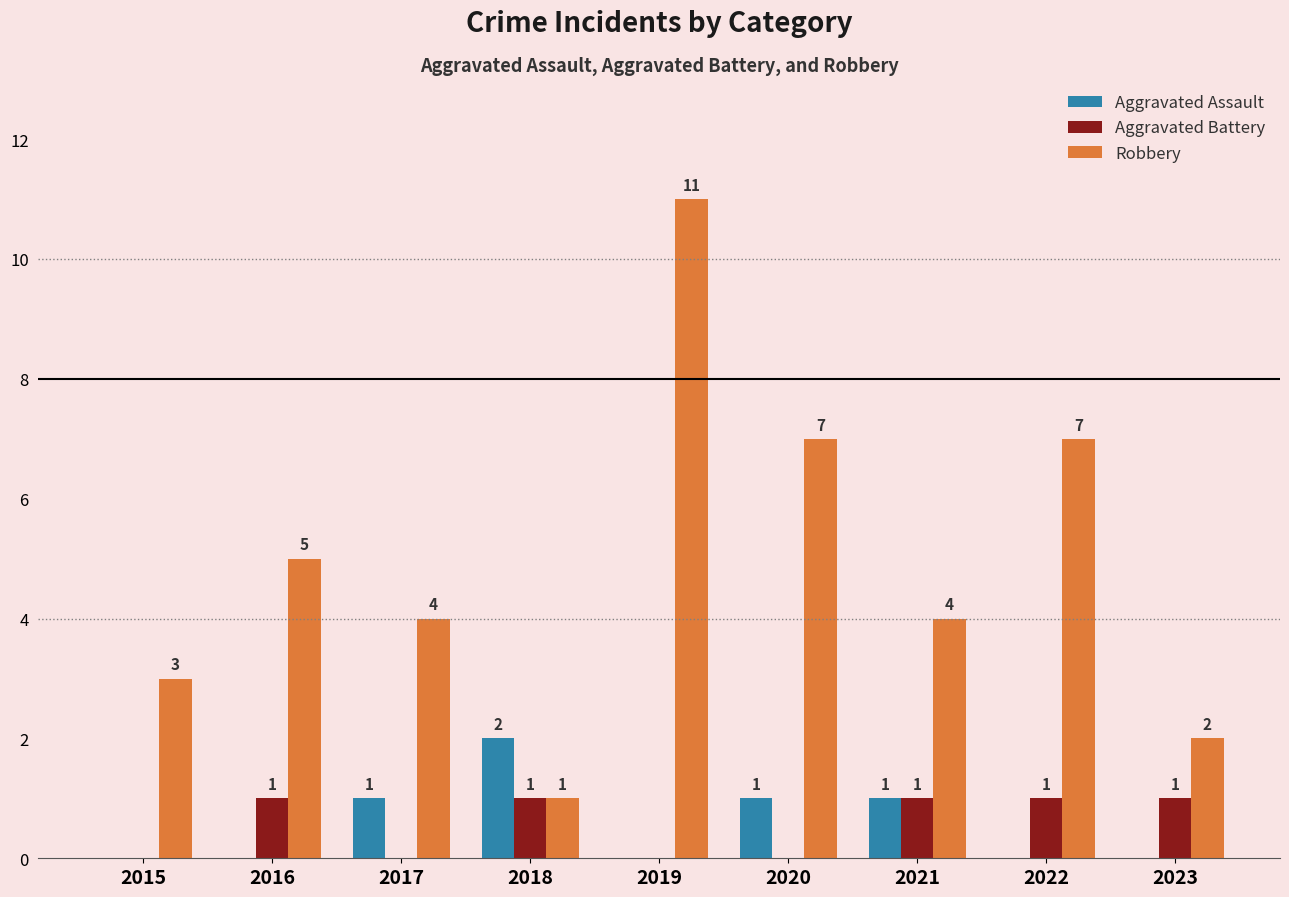

Which series changed the most between 2016 and 2020?

Robbery